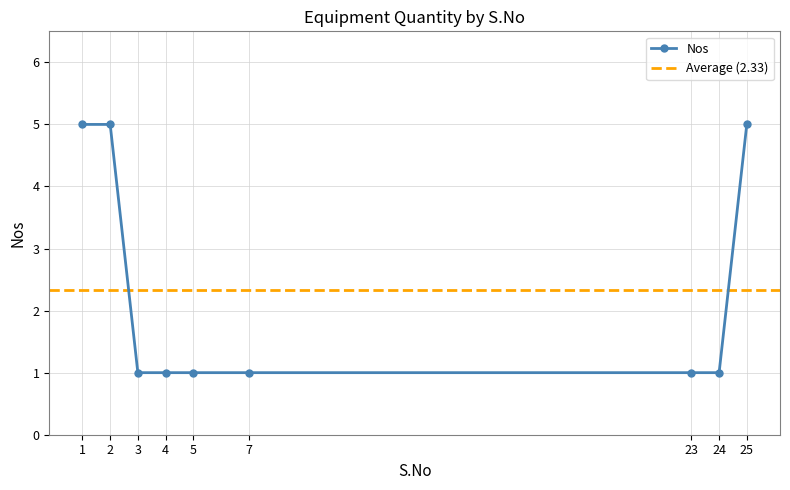

What is the change in value from 1 to 3?

-4